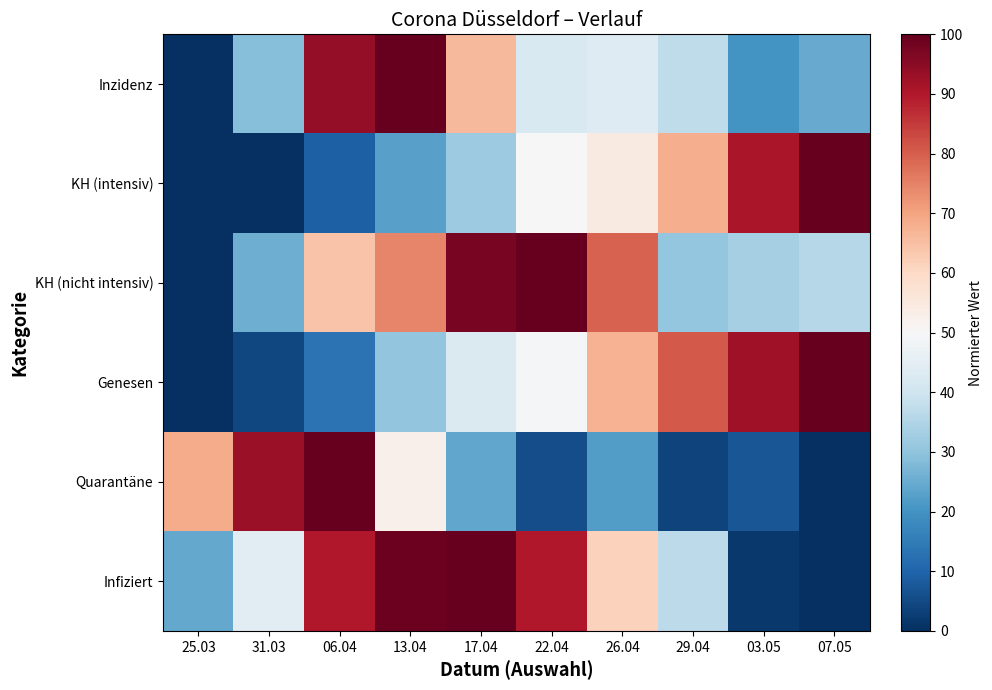

Which has a higher value, 31.03 or 06.04?

06.04